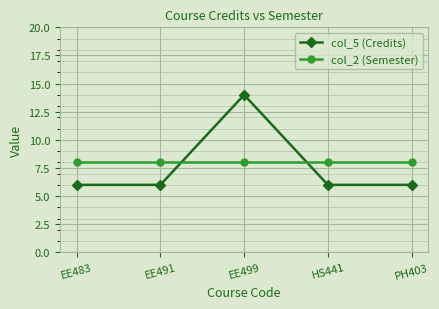

True or false: col_5 (Credits) has a value of 6 at PH403.

True